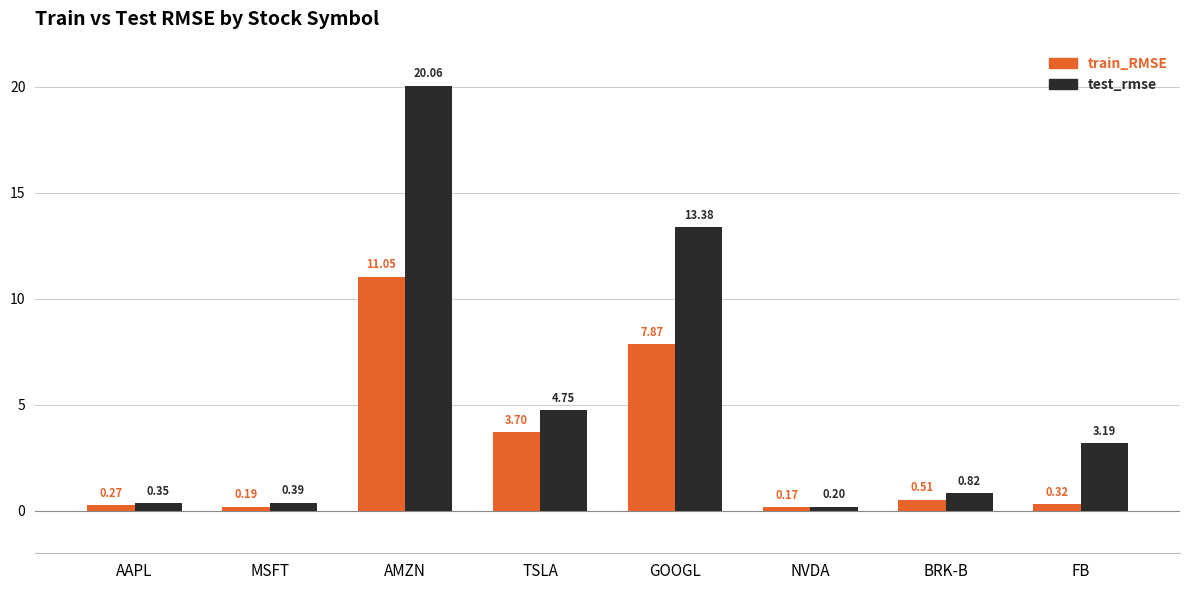

What is the label of the 2nd bar from the left?

MSFT